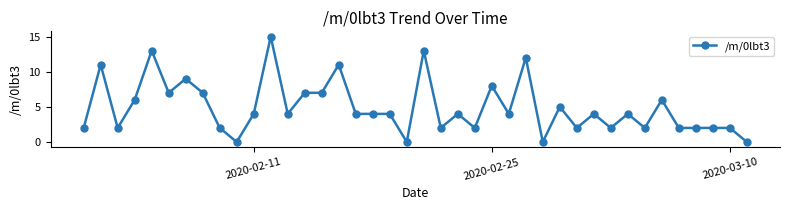

What is the greatest value displayed?

15